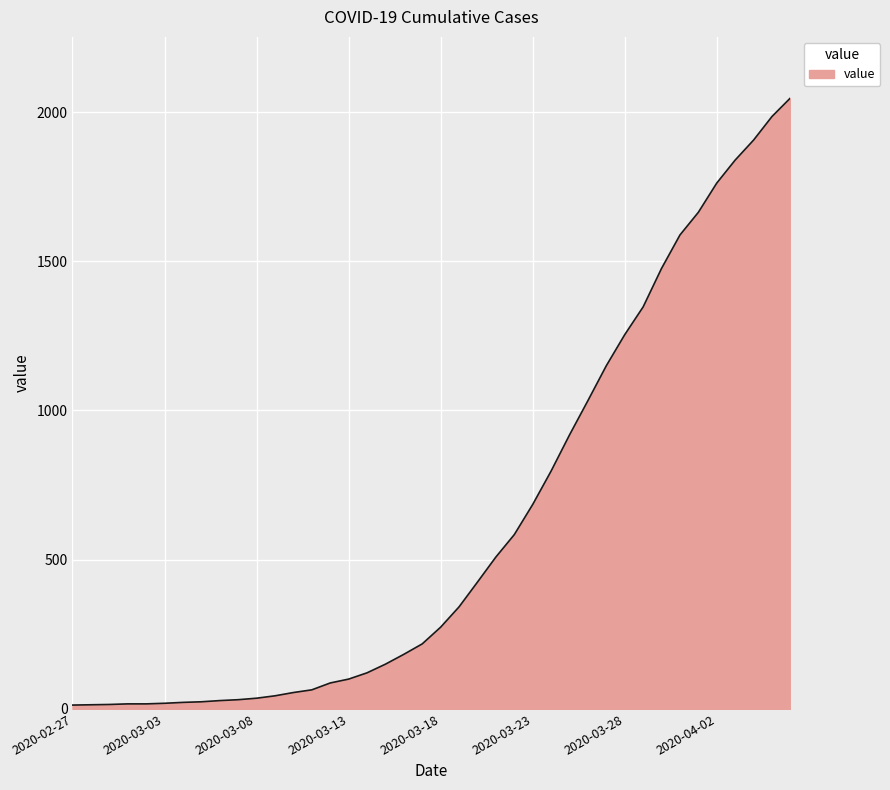

How many series are shown in this chart?

1